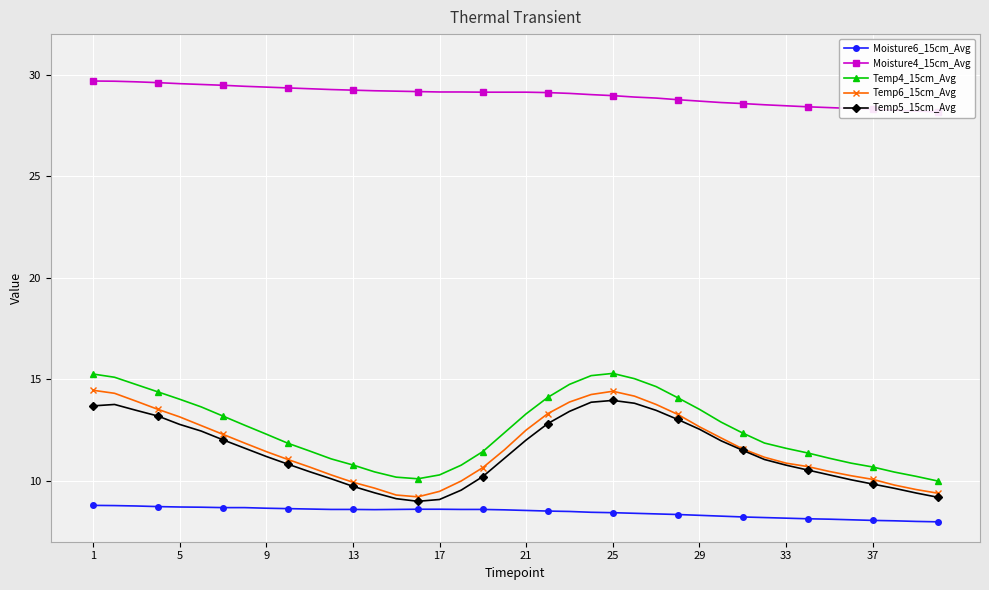

True or false: Temp6_15cm_Avg has more than 0 interior local peaks.

True